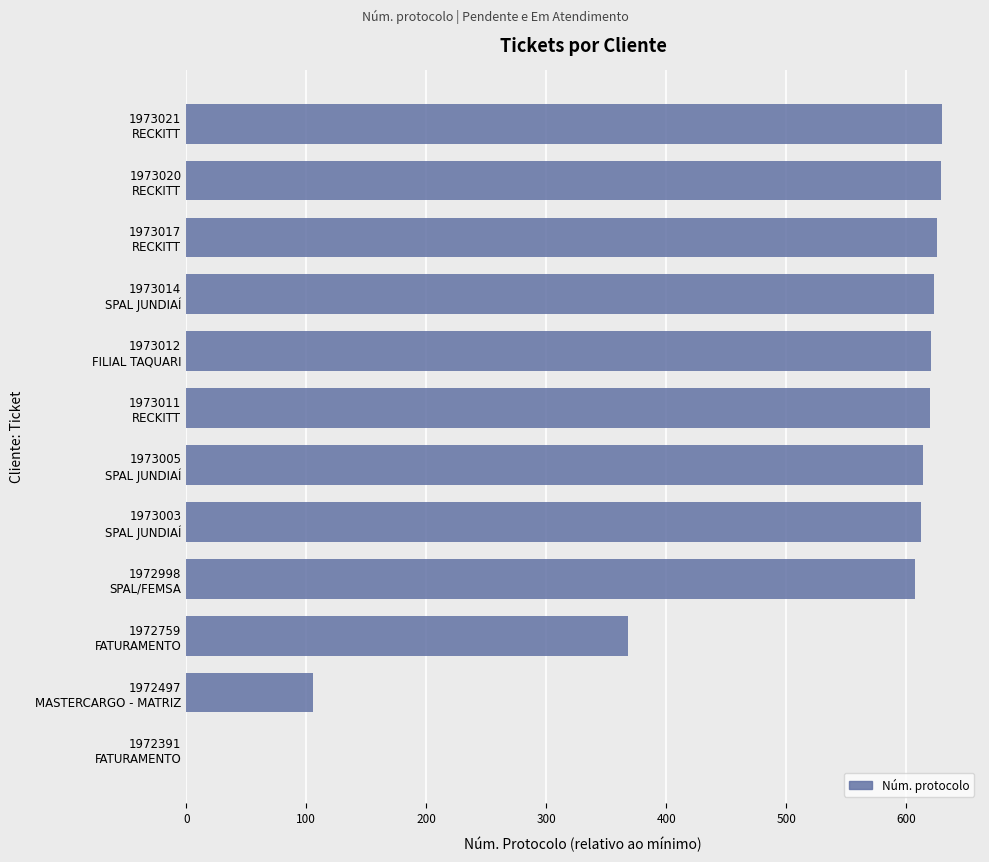

What is the maximum value shown in the chart?

630